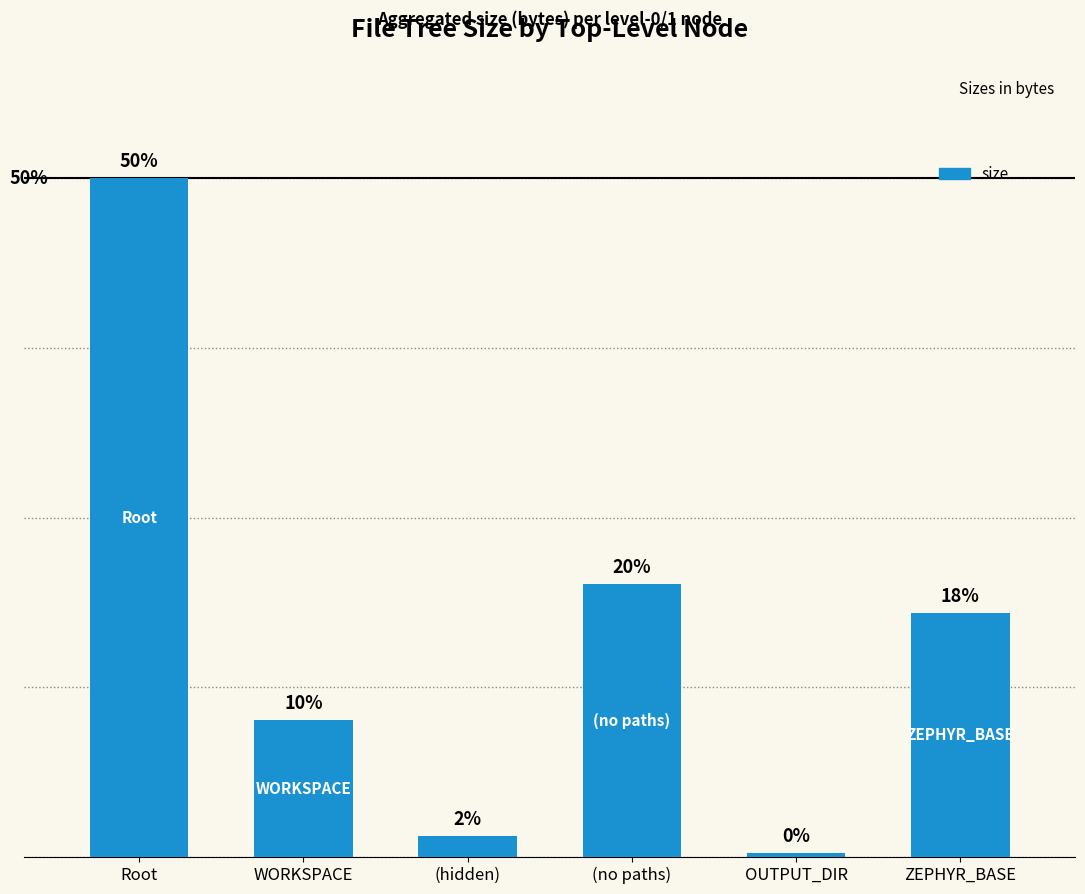

How many data points are less than 66790?

3